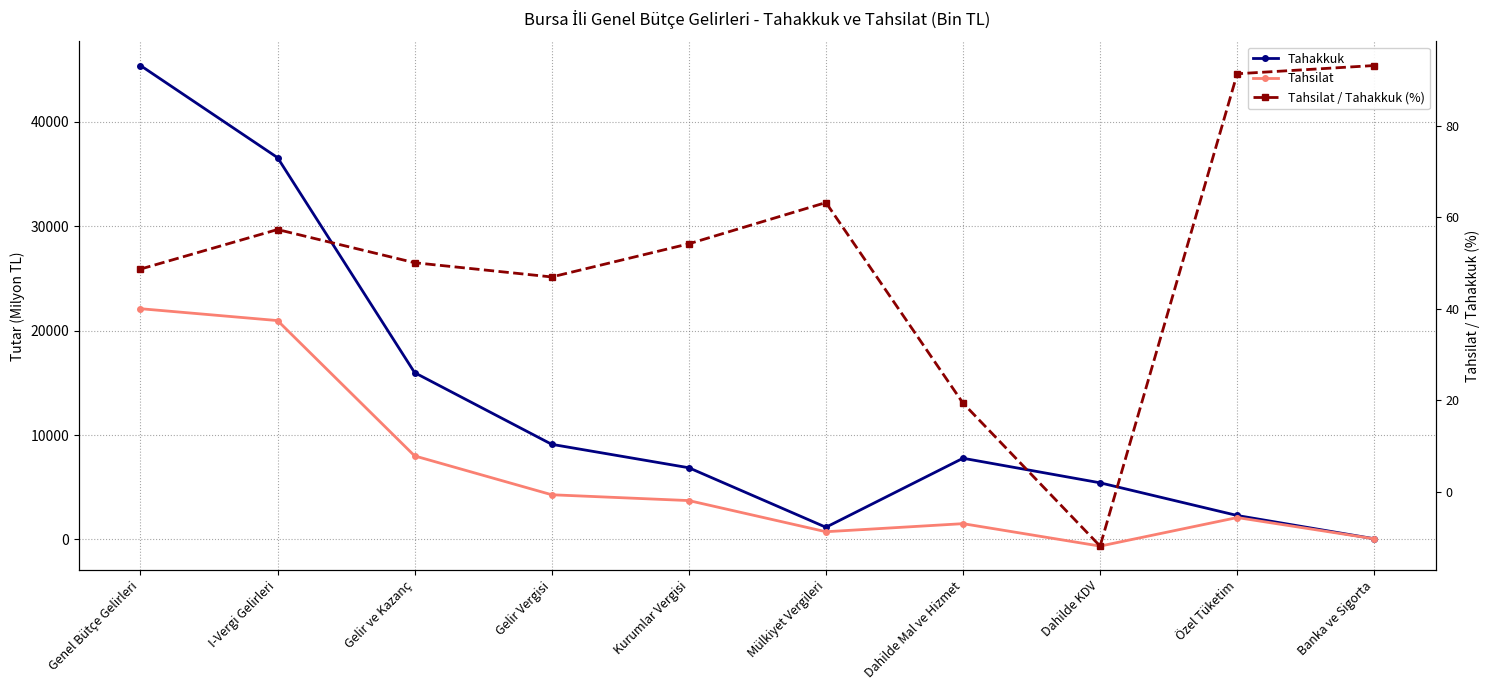

What is the value of the Tahakkuk point at the 4th from the left?

9109.9